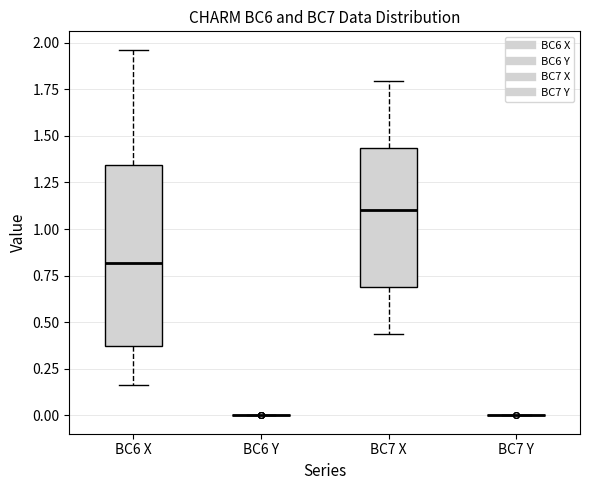

Reading left to right, transcribe this box plot: for each box, give where its median line is, the range the box spans, and where its two whiskers end, as read against the y-axis. The values are not printed on the chart, so give them approximately, as read against the axis.

BC6 X: median 0.80, box 0.35 to 1.35, whiskers 0.15 to 1.95
BC6 Y: box collapsed to a line at 0.00, whiskers 0.00 to 0.00
BC7 X: median 1.10, box 0.70 to 1.45, whiskers 0.45 to 1.80
BC7 Y: box collapsed to a line at 0.00, whiskers 0.00 to 0.00